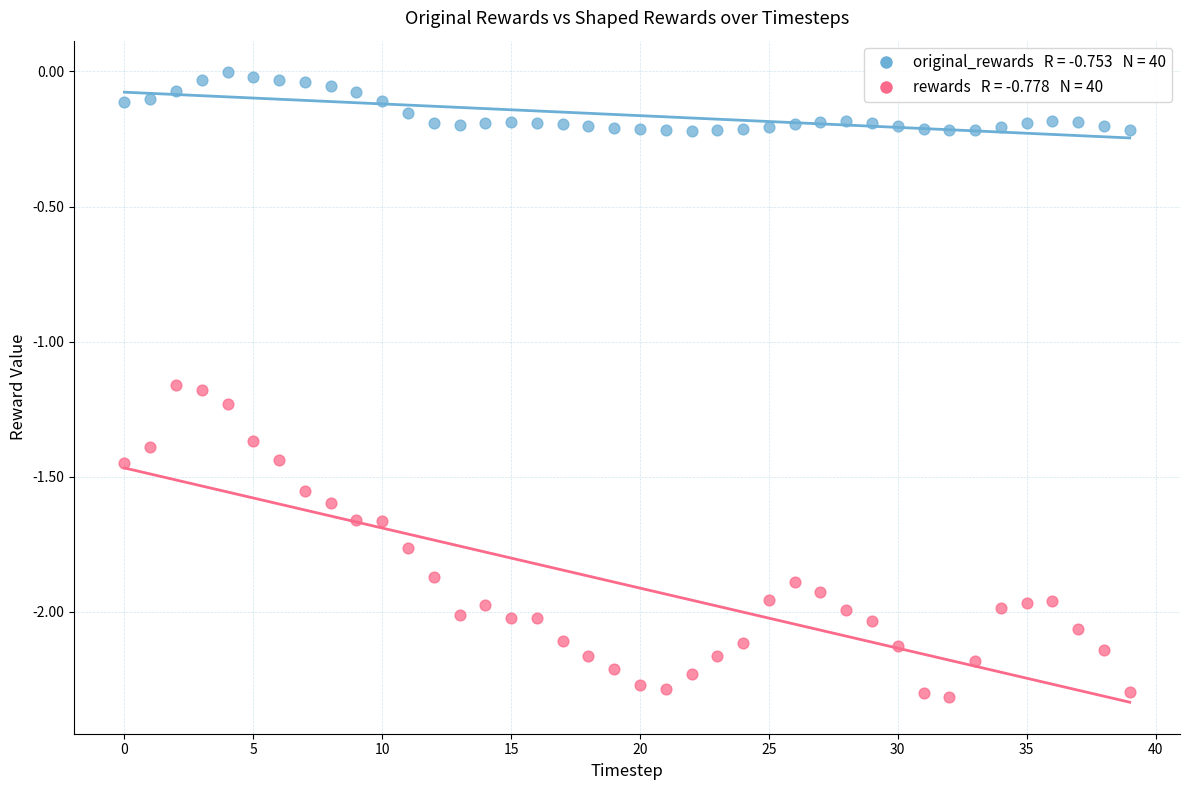

Across all data points, what is the range of Y values (max minus min)?

2.3